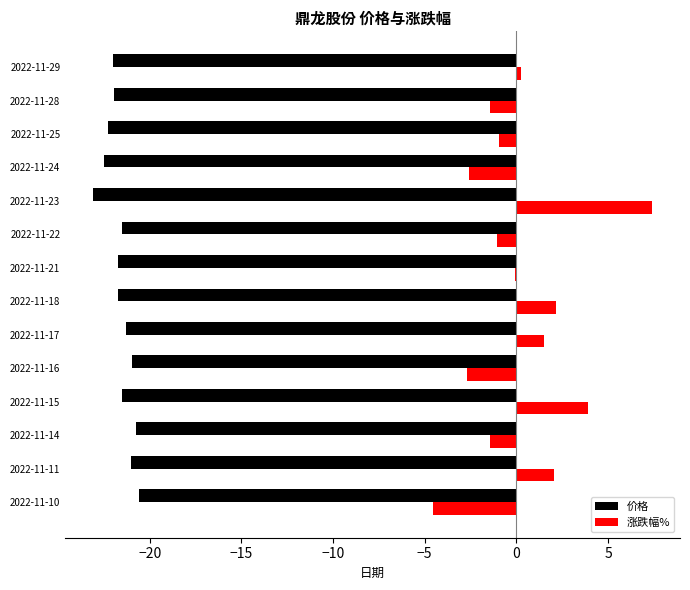

What is the average value of the 价格 series?

-21.6